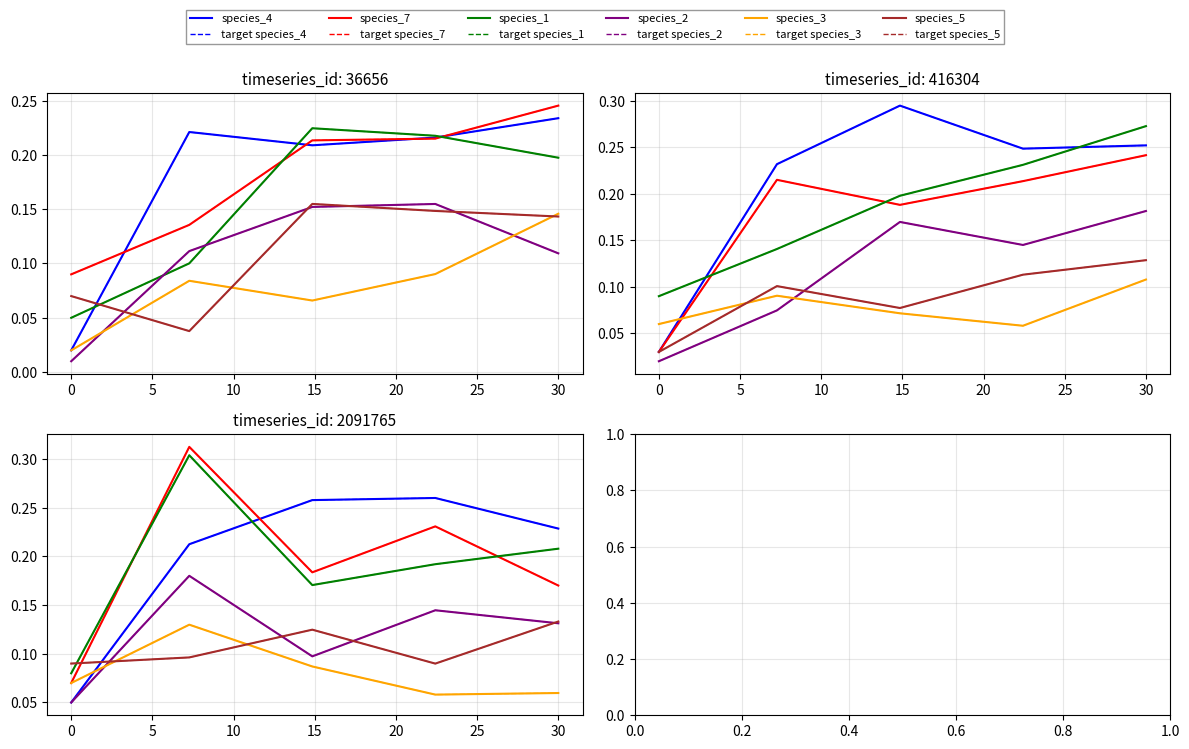

Count the species_1 values in the range 0 to 1.

5